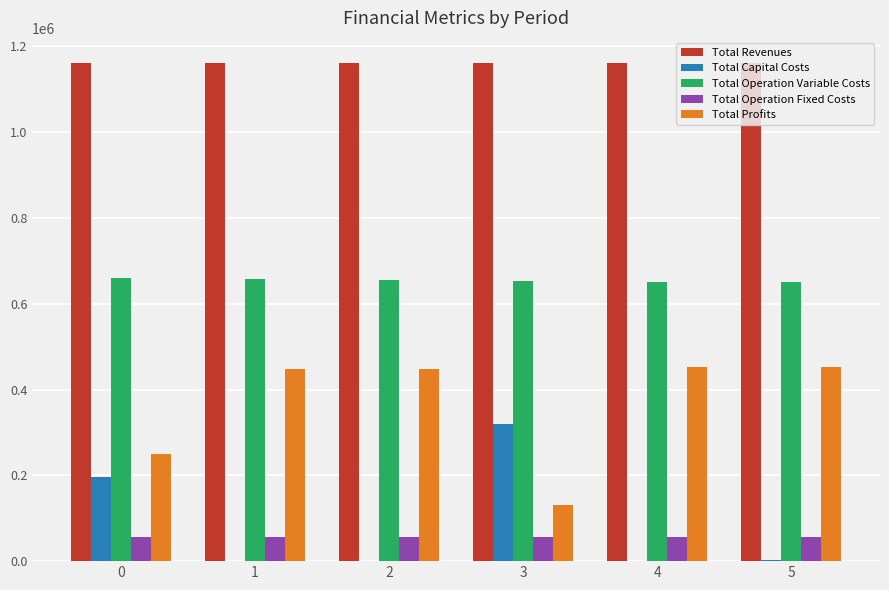

The Total Revenues series shows 1161626.5 at 1. True or false?

True